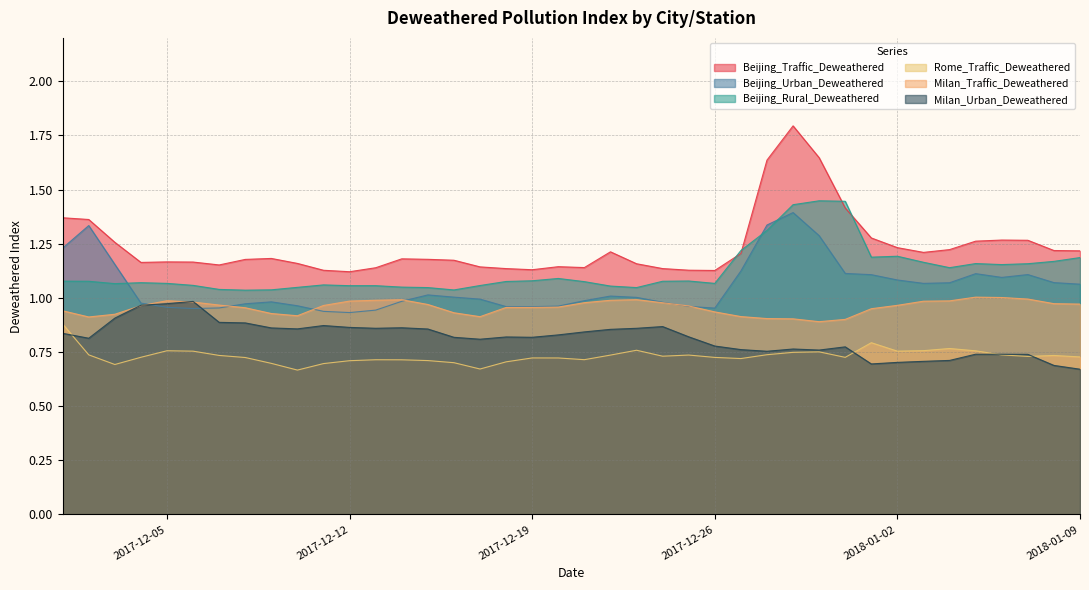

How many interior local peaks does the Beijing_Traffic_Deweathered series have?

7